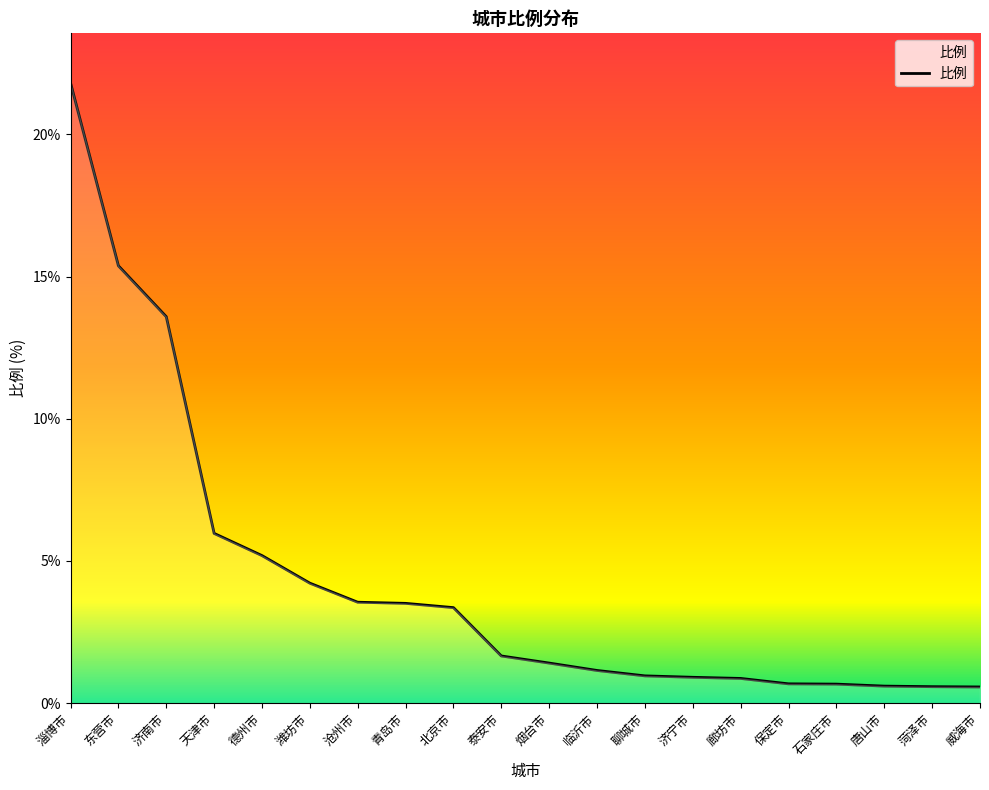

What is the smallest value displayed?

0.6